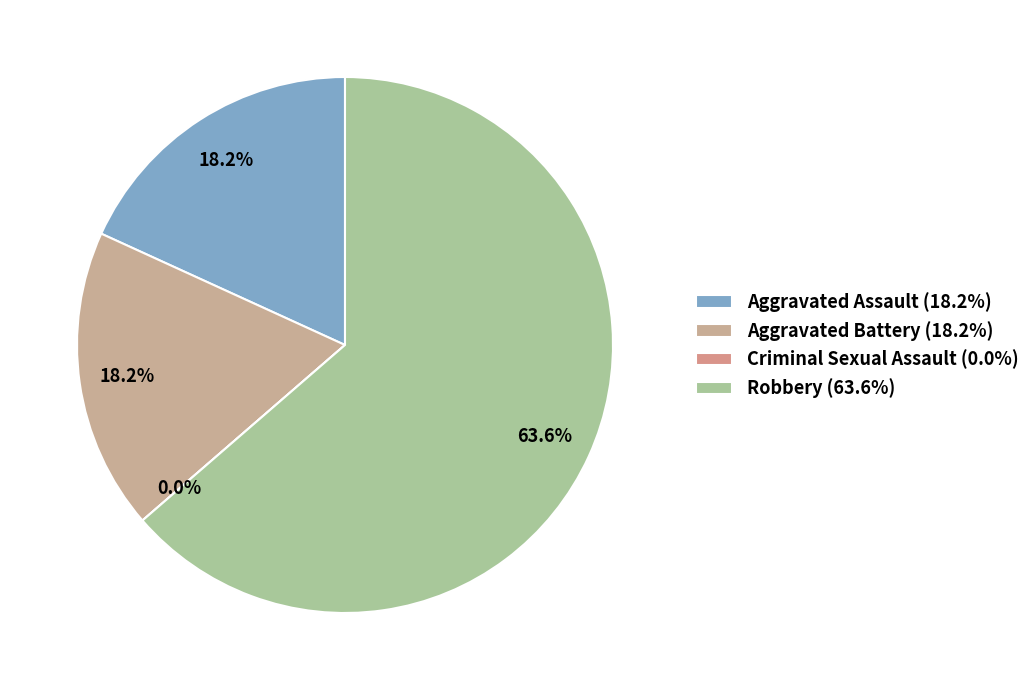

To the nearest percent, what is the difference between the Aggravated Assault and Robbery slice percentages?

45%